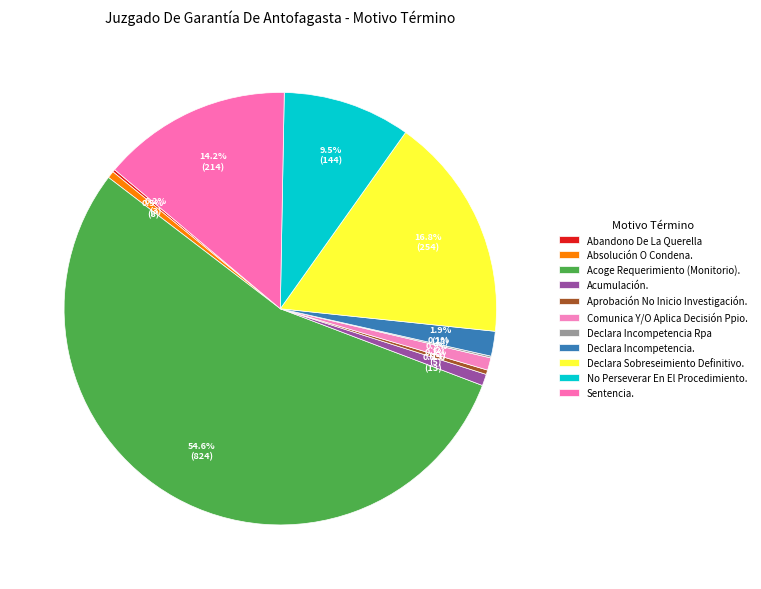

True or false: No Perseverar En El Procedimiento. accounts for 10% of the total.

True